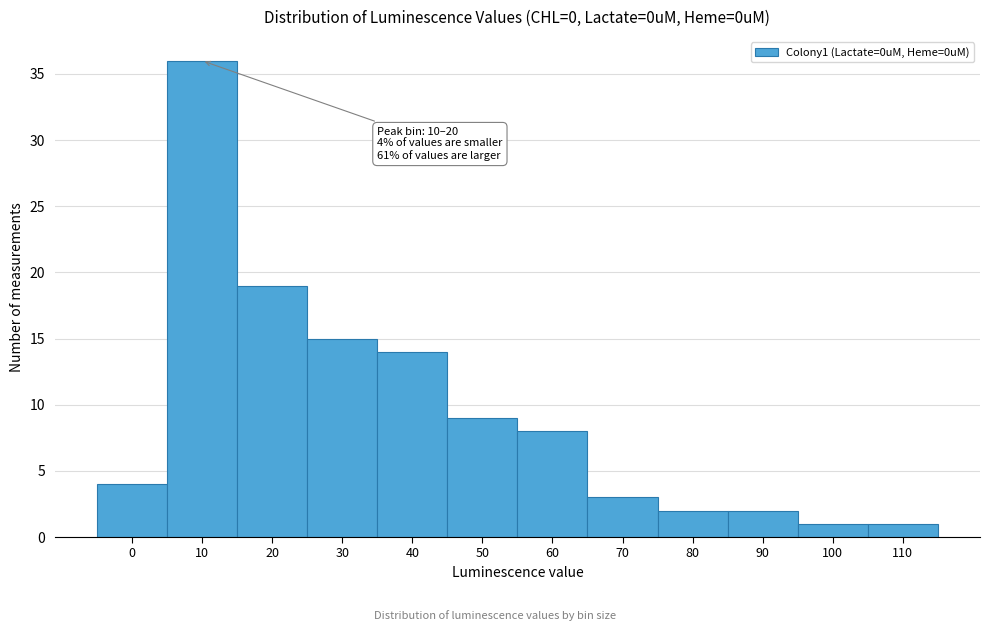

Reading right to left, list all the values displayed in this chart.

1	1	2	2	3	8	9	14	15	19	36	4